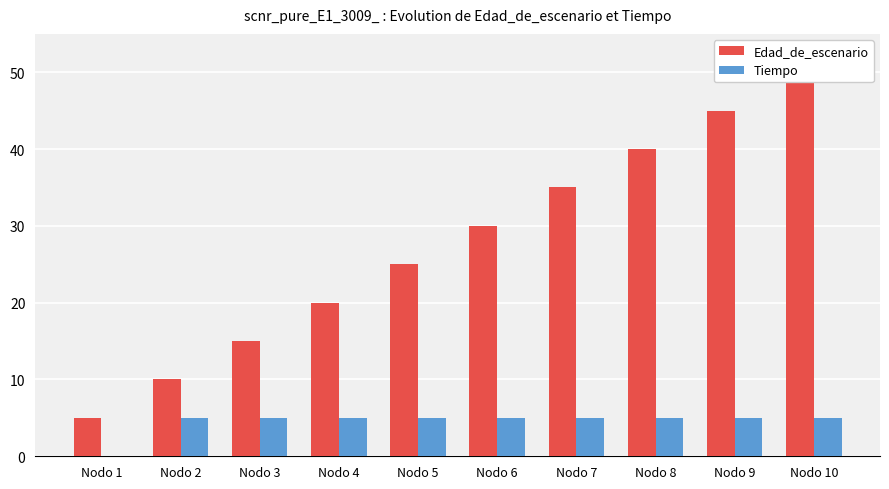

Between Nodo 1 and Nodo 6, which series saw the biggest shift?

Edad_de_escenario